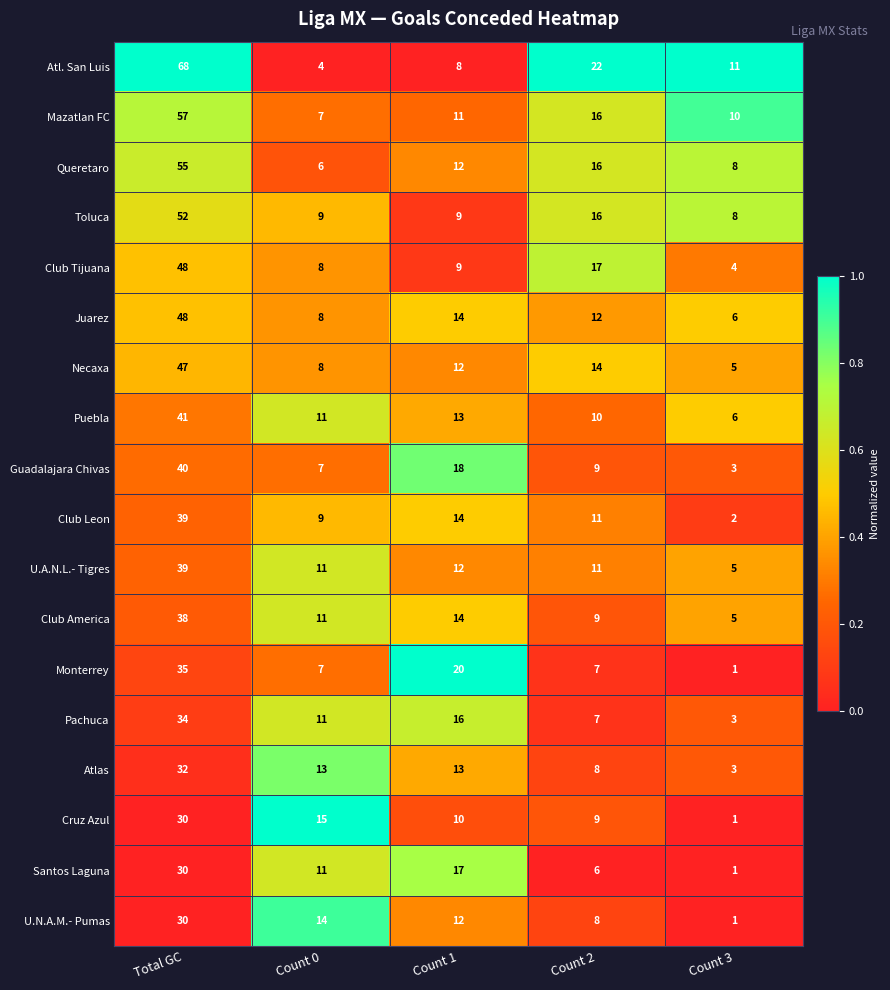

Which series has the largest total across all categories?

Atl. San Luis